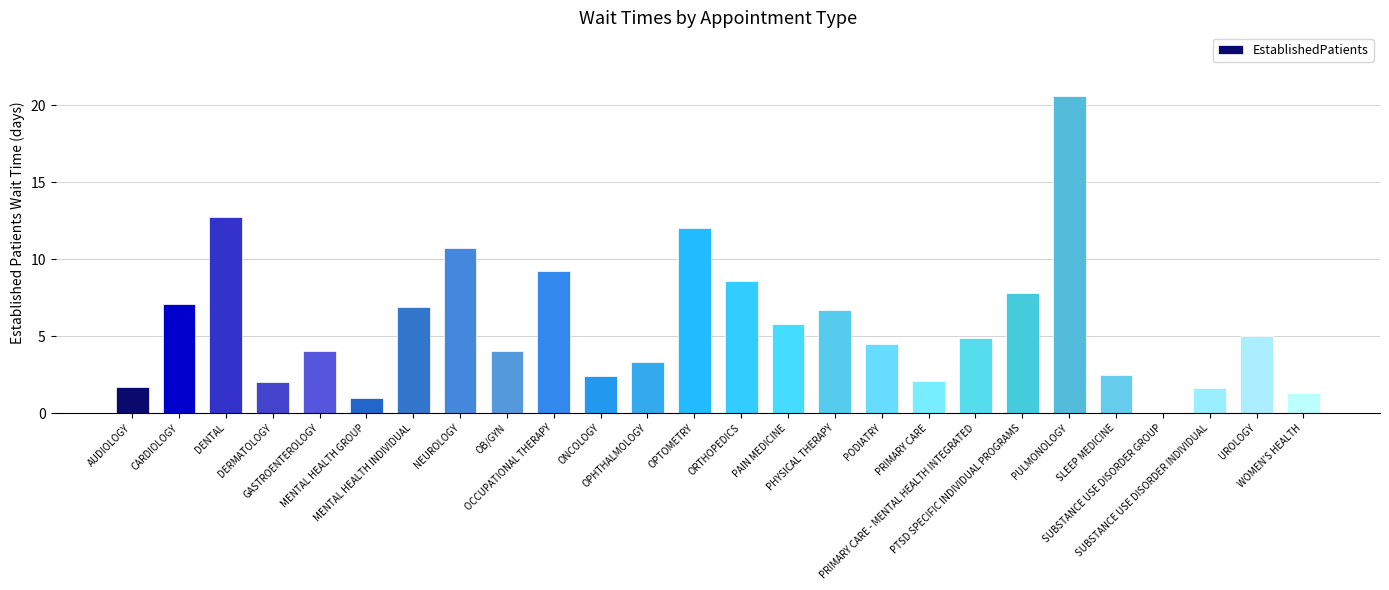

Which category has the highest value across all series?

PULMONOLOGY